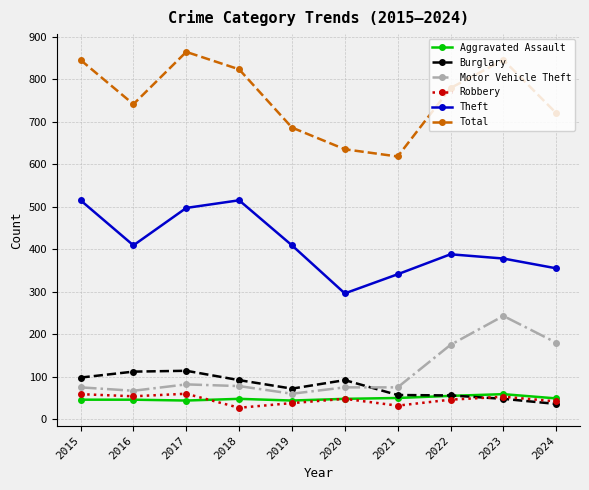

How many data points in Theft are less than 409?

5